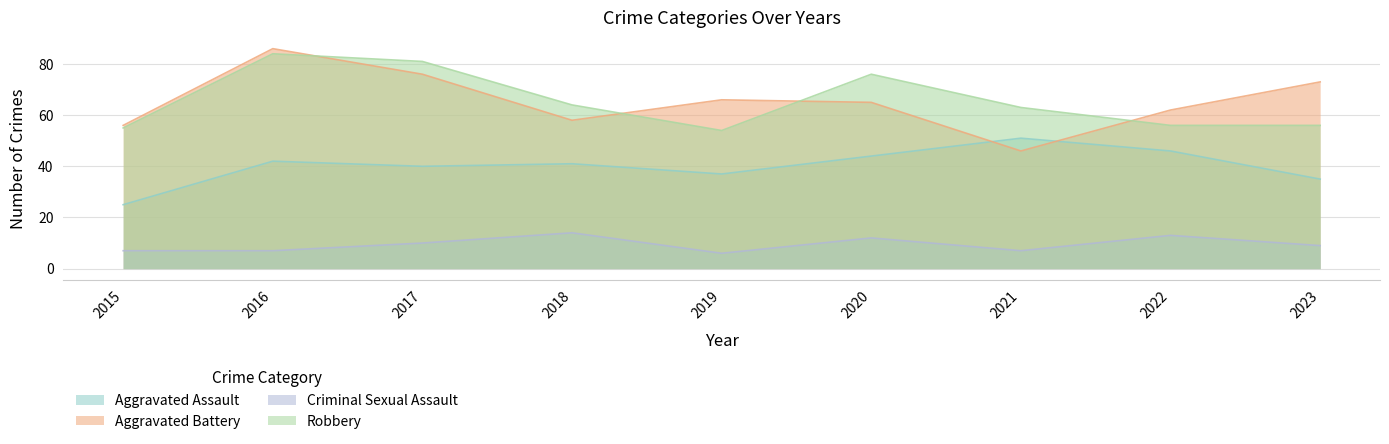

How many values in the Robbery series are below 63?

4